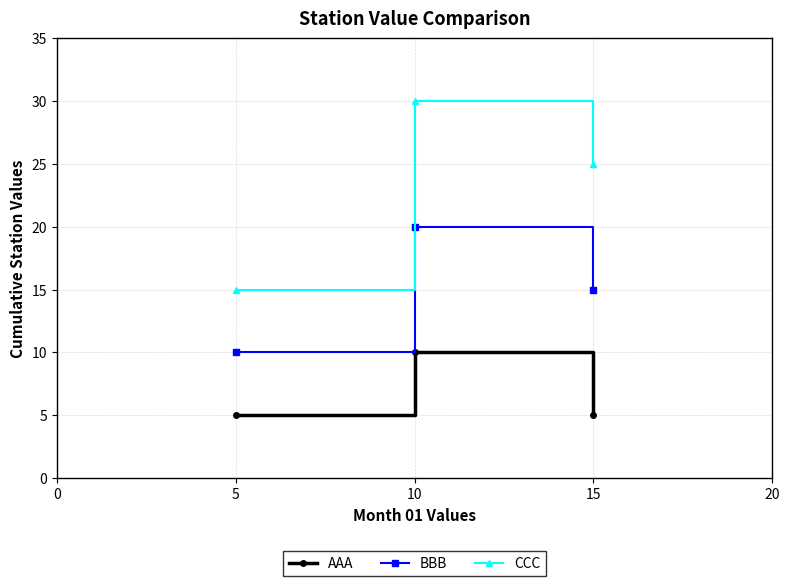

Does the chart display data point markers on the line(s)?

Yes